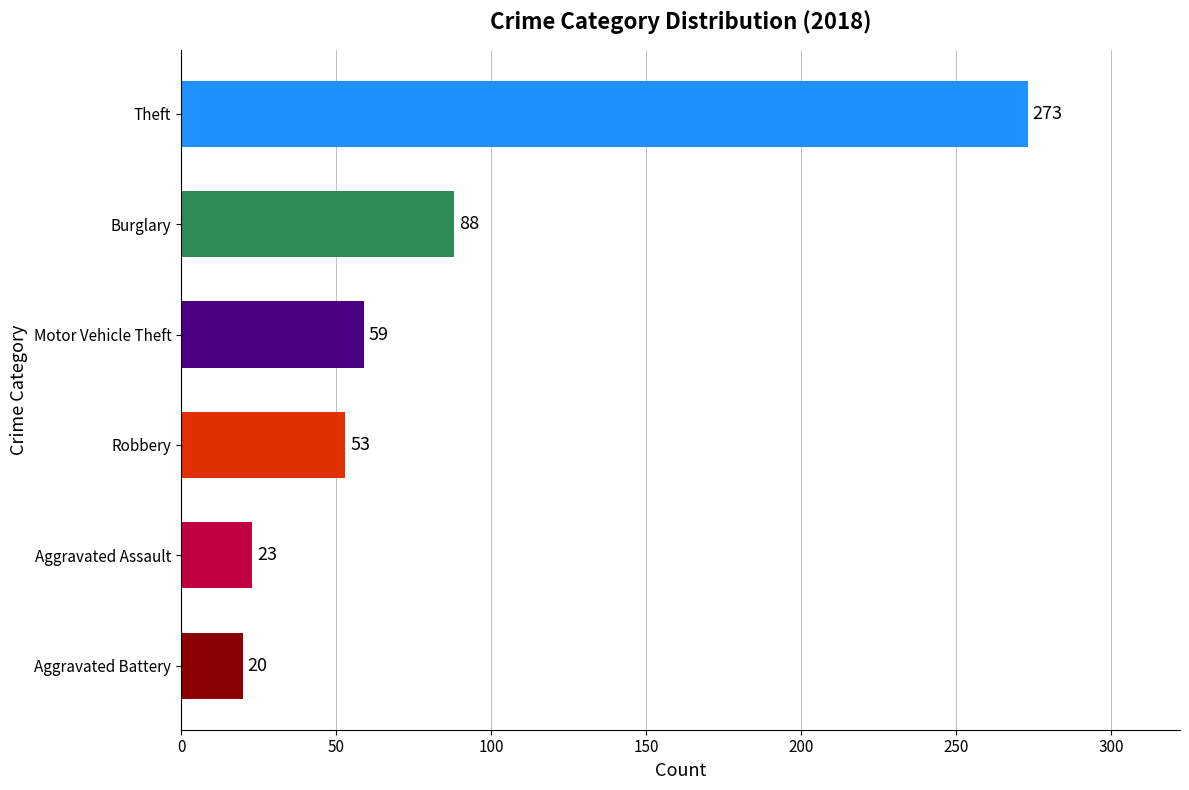

What is the sum of the values at Aggravated Battery and Robbery?

73